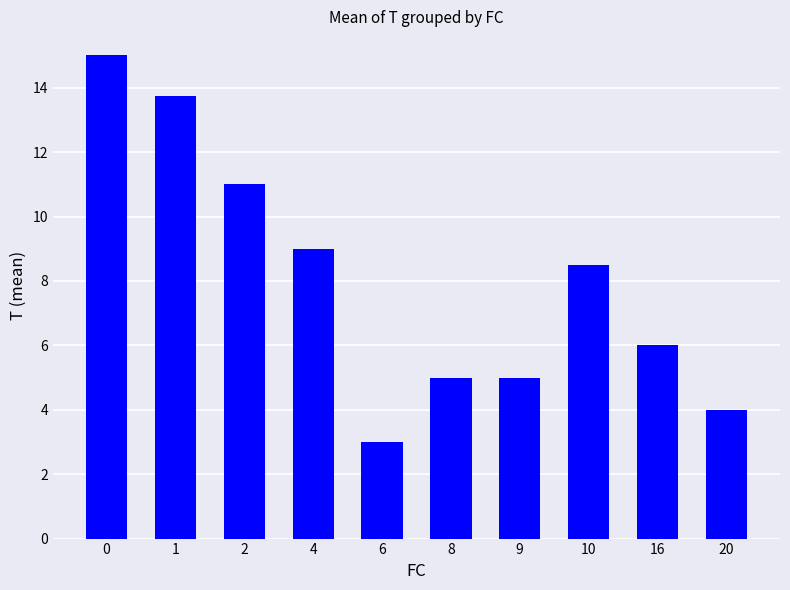

What is the ratio of the value at 6 to the value at 9?

0.6